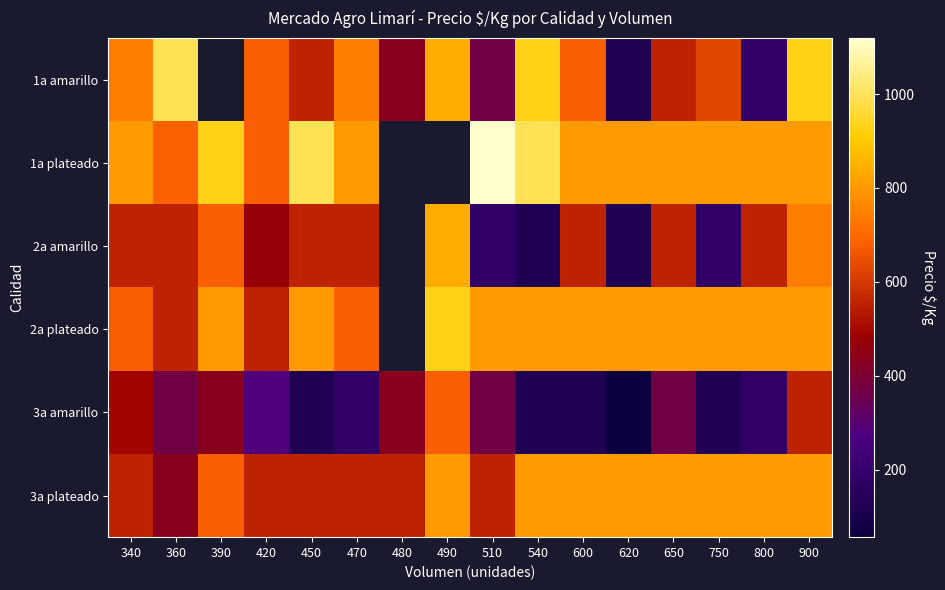

How many data points in 2a plateado are less than 806?

4